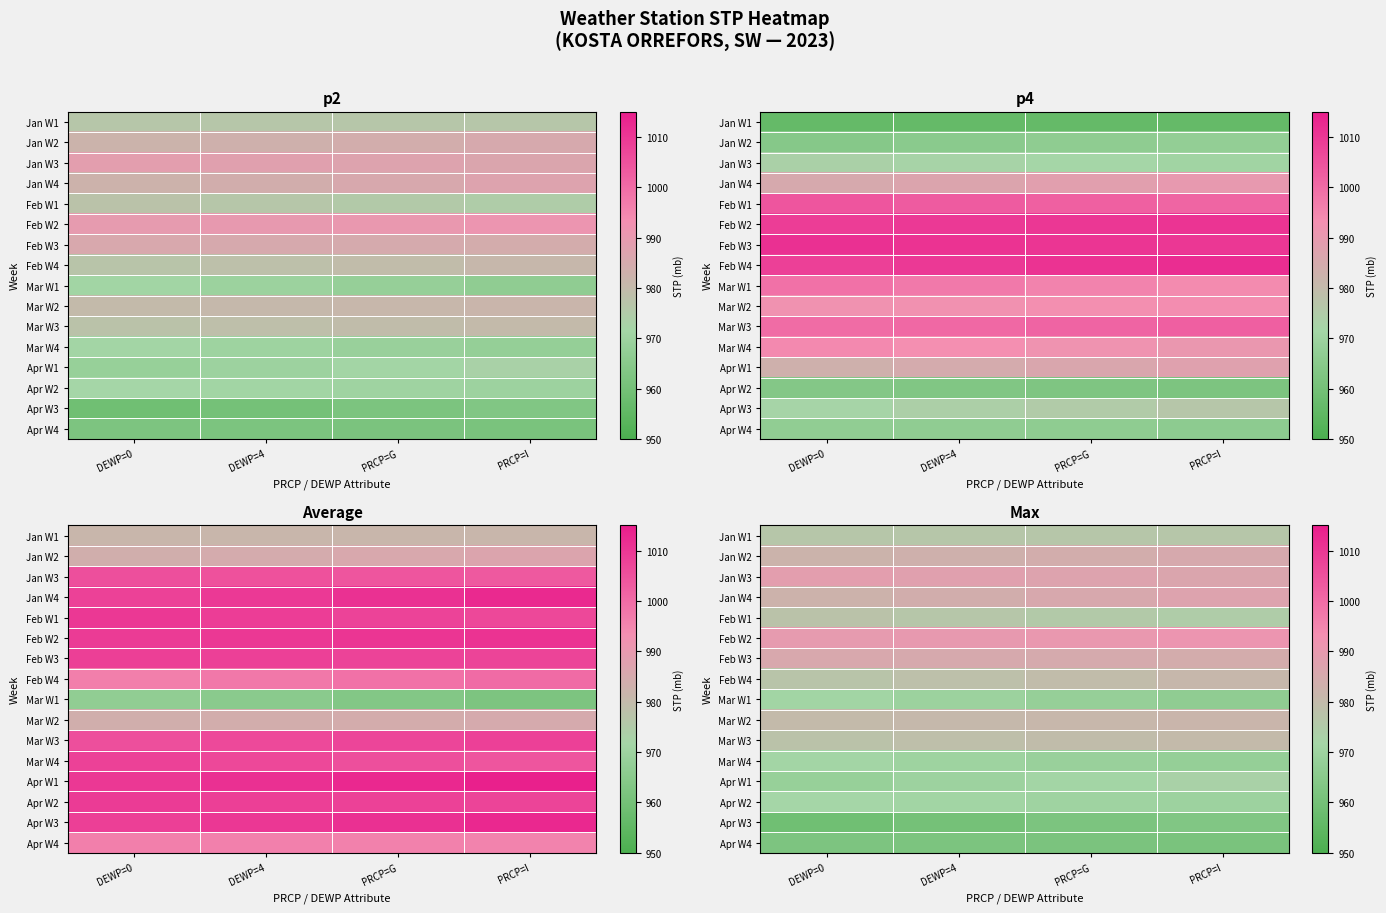

Rank the series at DEWP=0 from highest to lowest value.

Feb W2, Jan W3, Feb W3, Jan W4, Jan W2, Mar W2, Mar W3, Feb W1, Feb W4, Jan W1, Apr W2, Mar W4, Mar W1, Apr W1, Apr W4, Apr W3